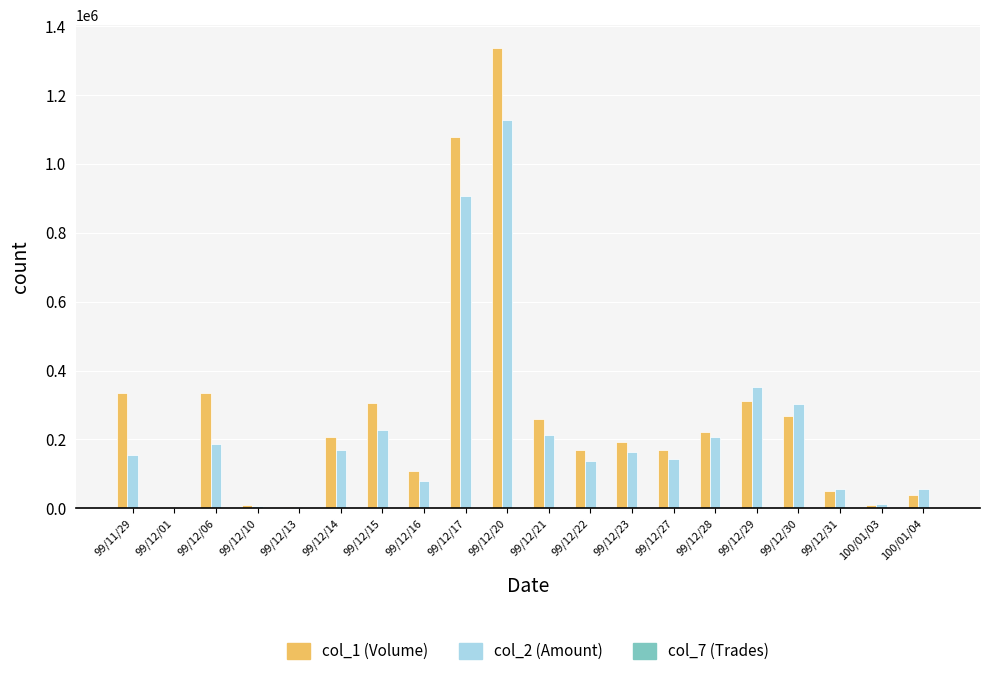

At which category is the sum across all series the highest?

99/12/20